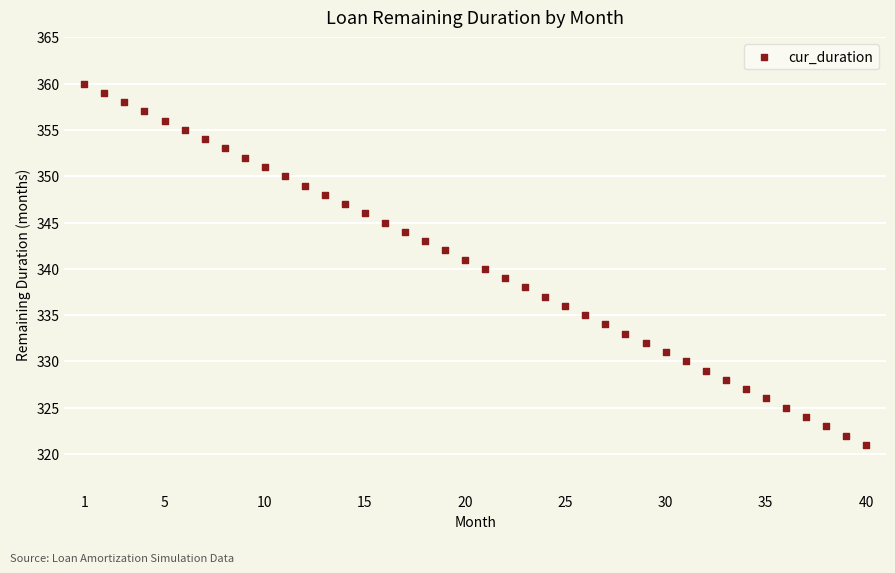

What is the range of X values (max minus min)?

39